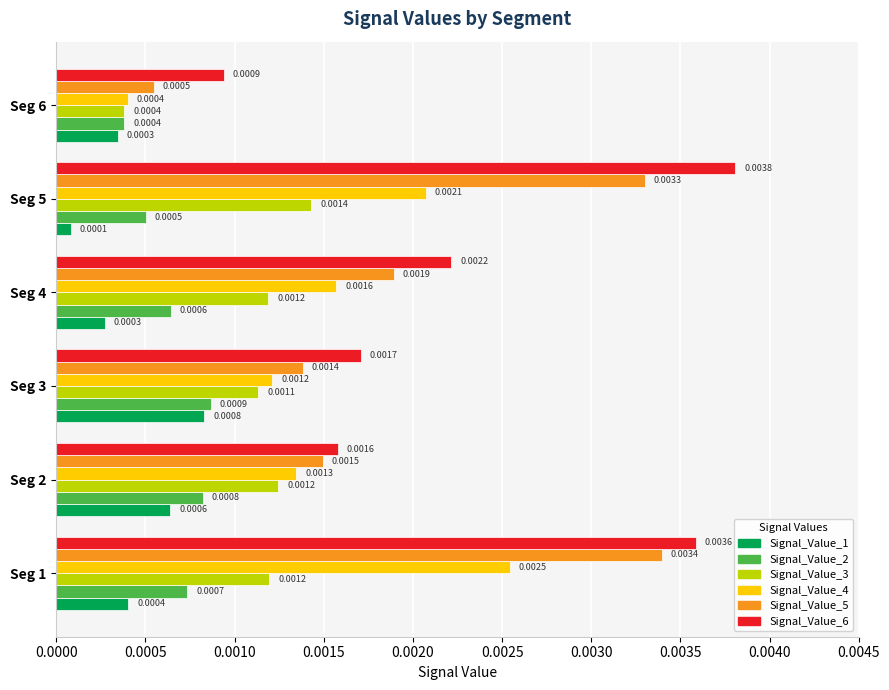

At which category is the sum across all series the highest?

Seg 1